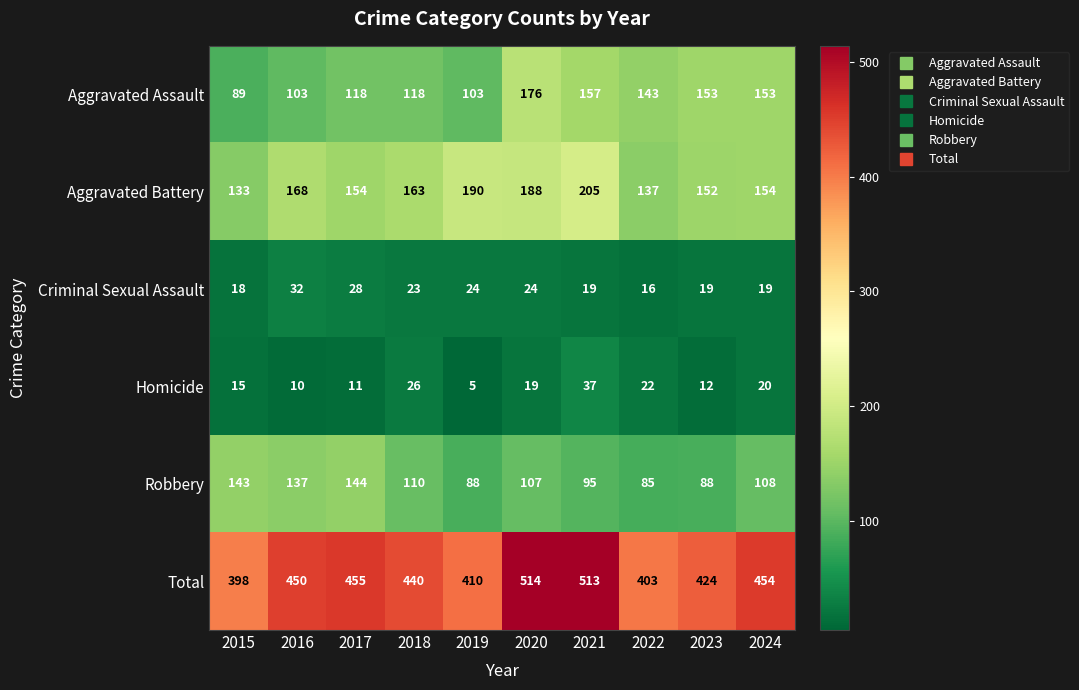

What is the maximum value shown in the chart?

514